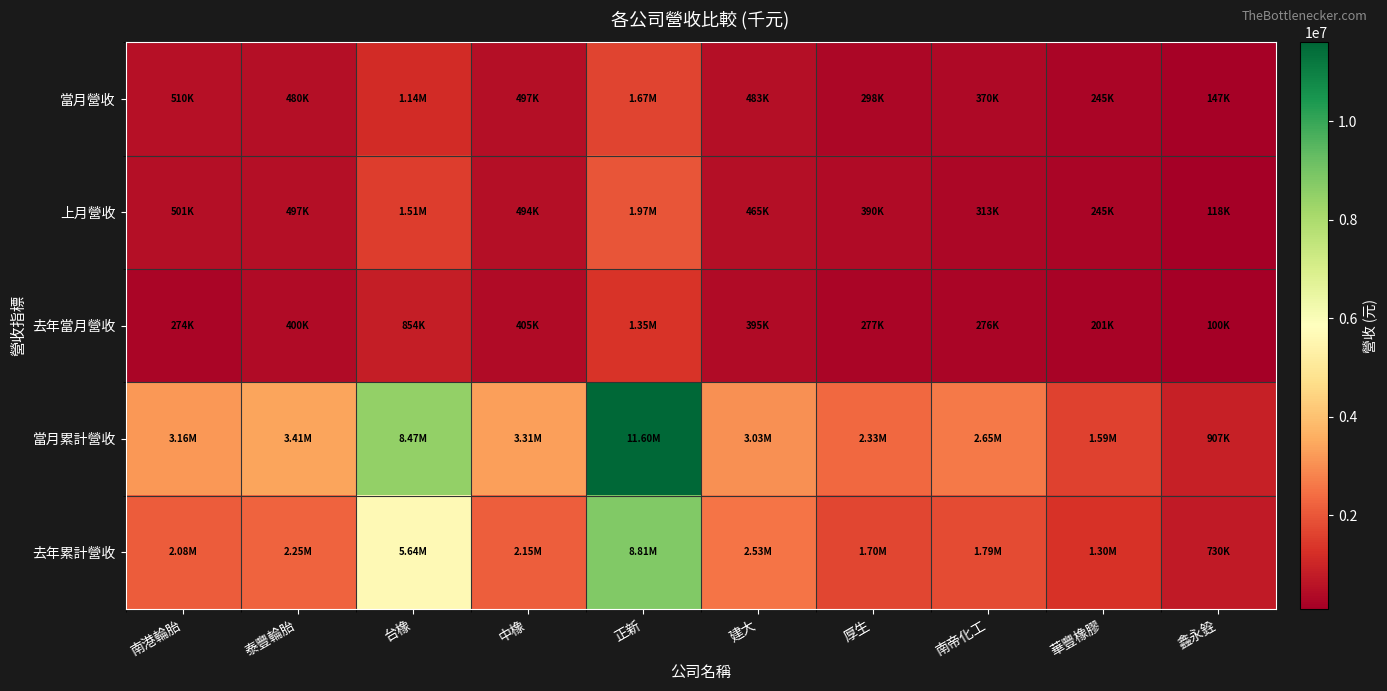

At which category does the chart reach its minimum across all series?

鑫永銓